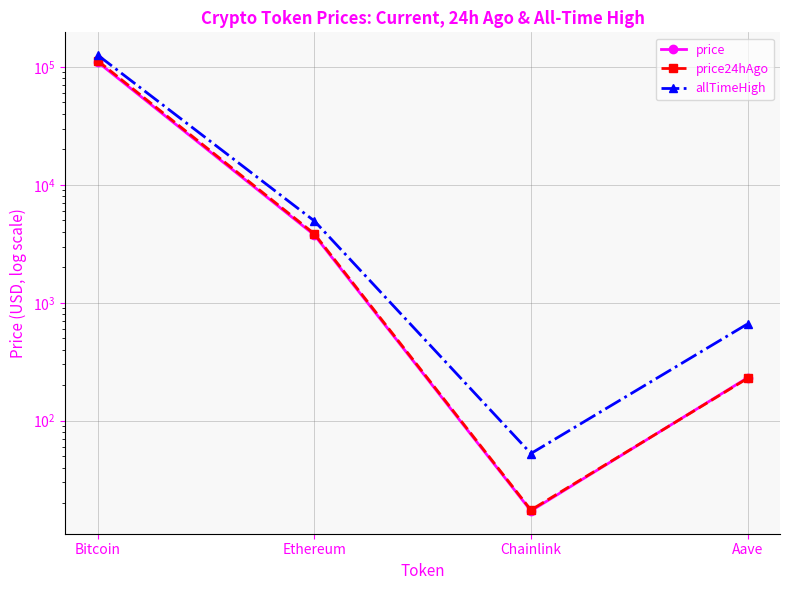

What is the difference between the second highest and second lowest values in the allTimeHigh series?

4284.4